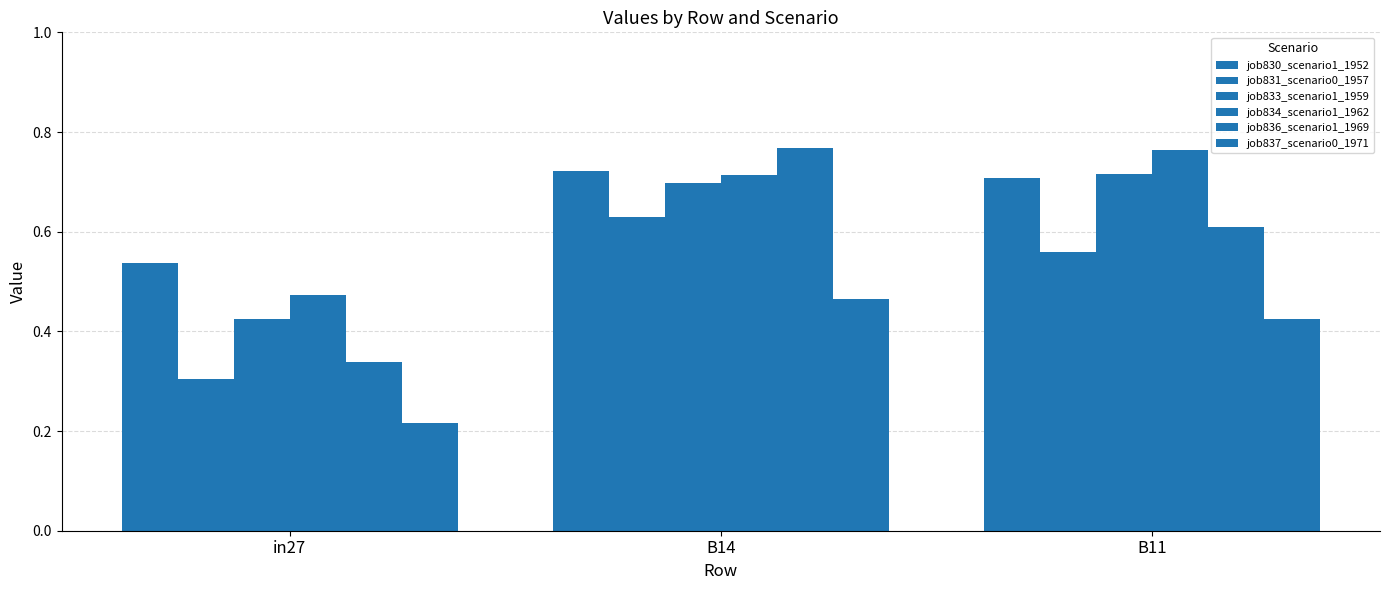

Between in27 and B14, which series saw the biggest shift?

job836_scenario1_1969